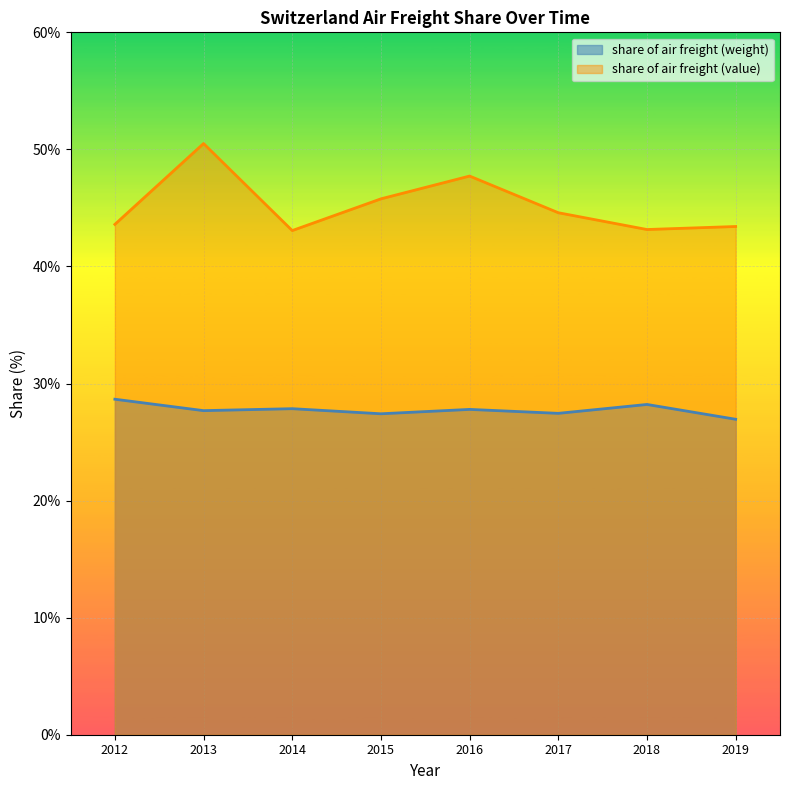

At how many categories does at least one series exceed 37?

8